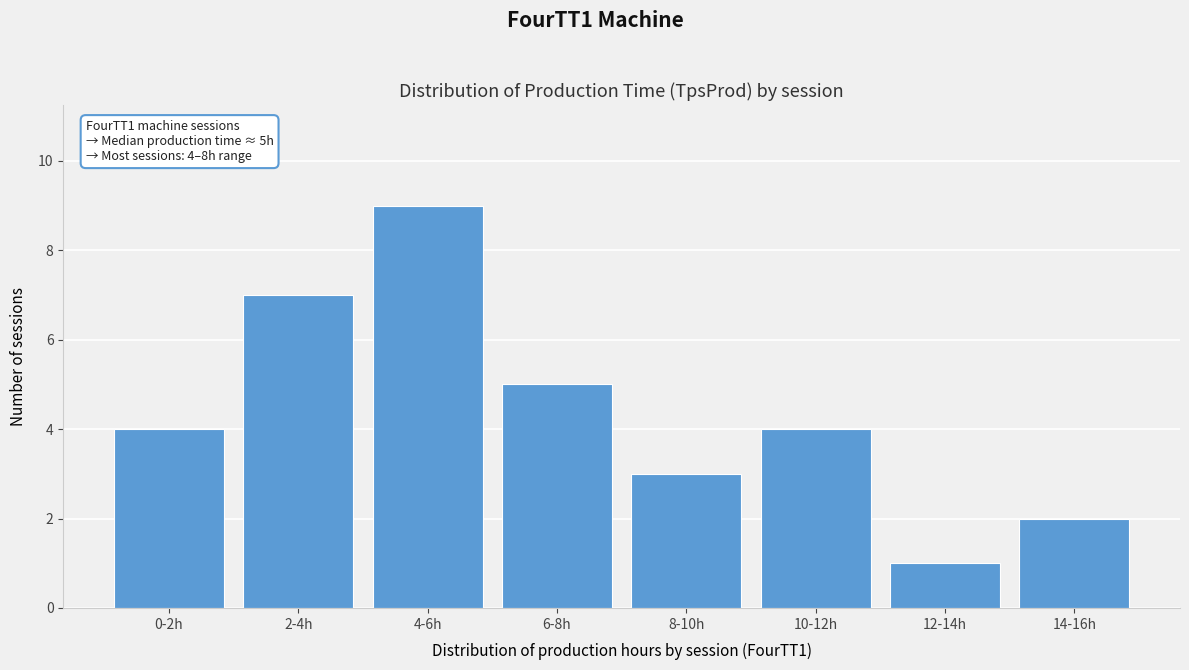

Reading left to right, extract all data points from this chart.

0-2h=4	2-4h=7	4-6h=9	6-8h=5	8-10h=3	10-12h=4	12-14h=1	14-16h=2